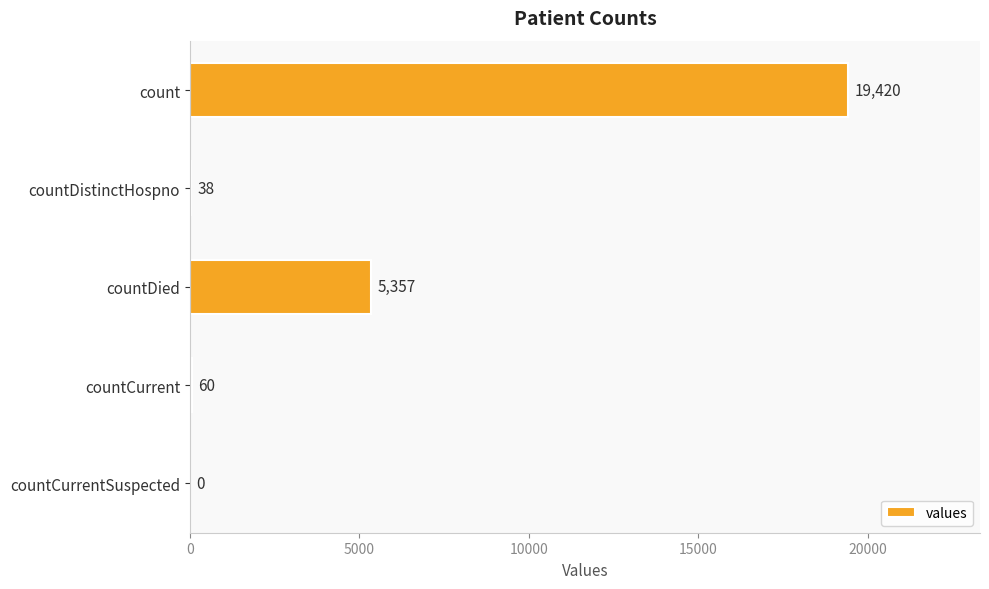

Reading top to bottom, transcribe all the data shown in this chart.

count=19420	countDistinctHospno=38	countDied=5357	countCurrent=60	countCurrentSuspected=0